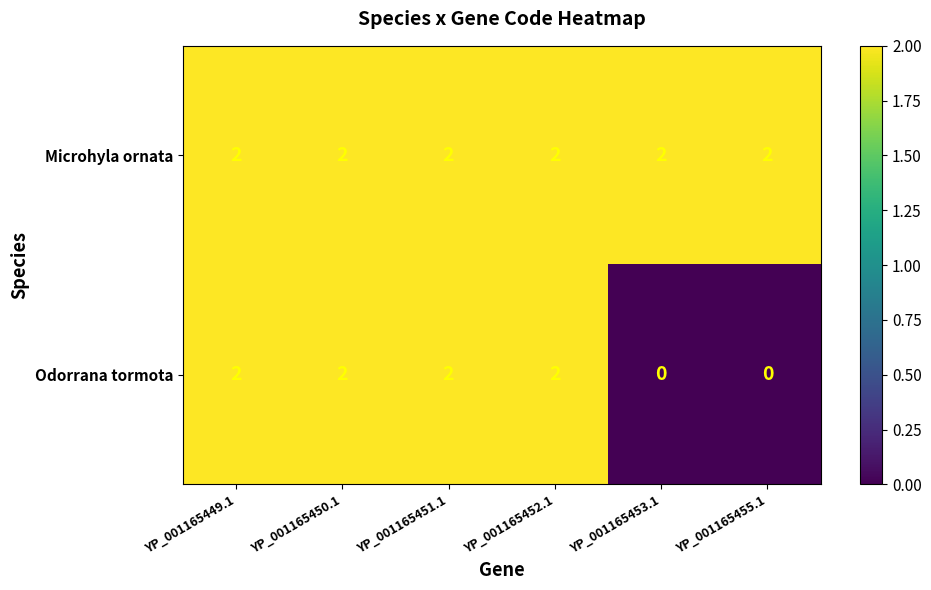

How many series are shown in this chart?

2